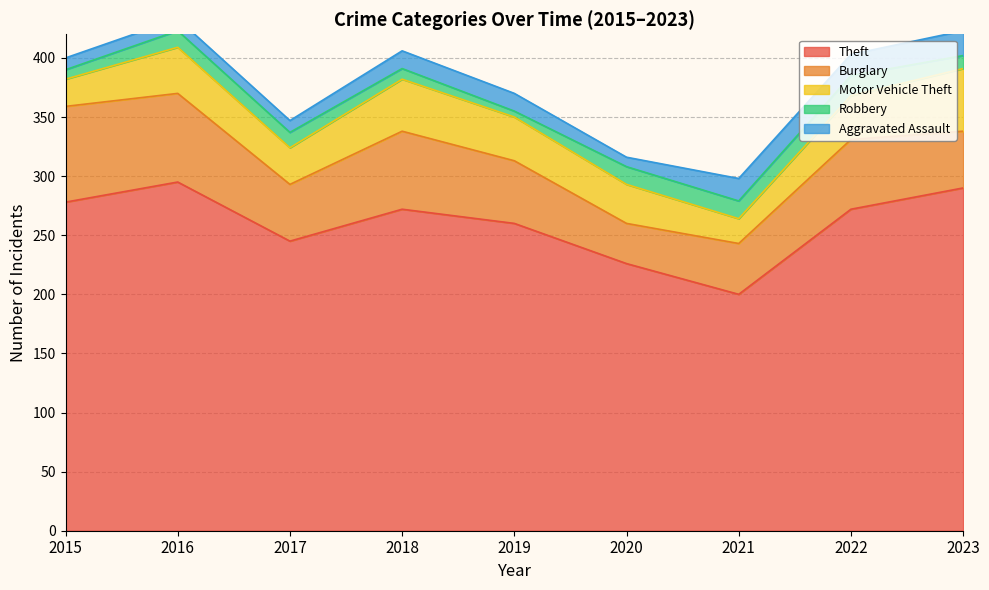

Where is the first local maximum for Aggravated Assault?

2021